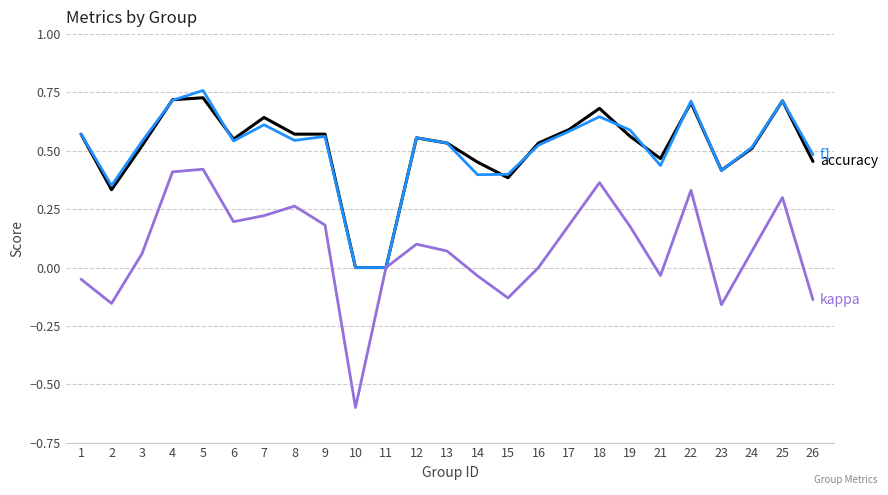

What is the total value across all series at 18?

1.7